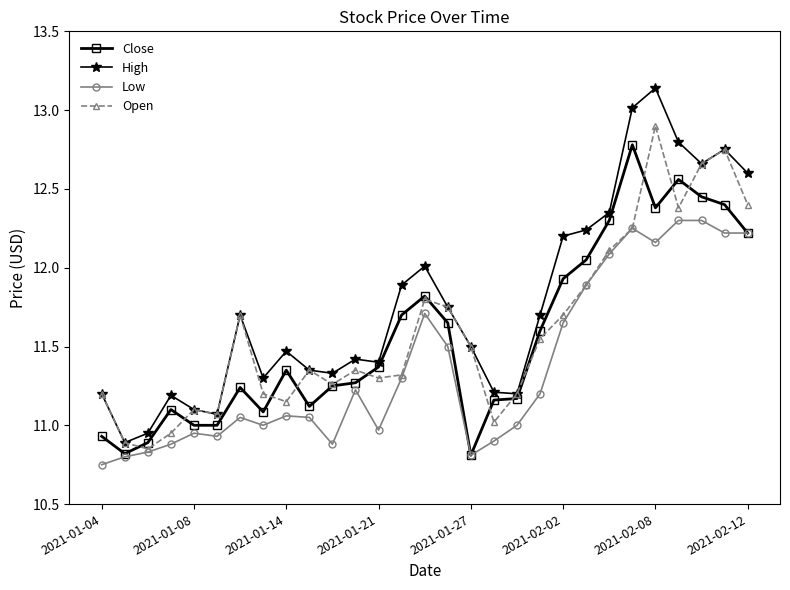

Which series has the largest total across all categories?

High